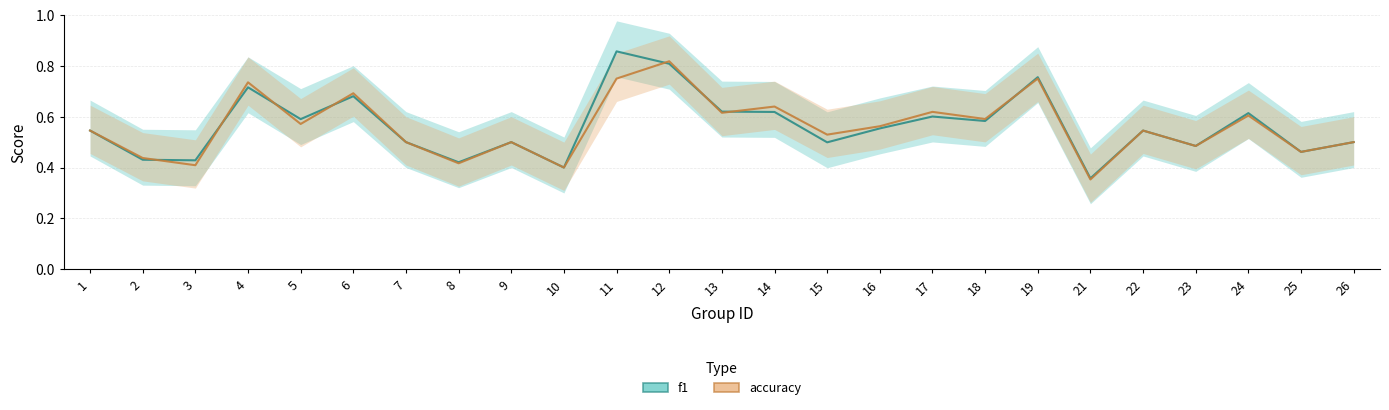

List the series in order of their peak value, highest first.

f1, accuracy